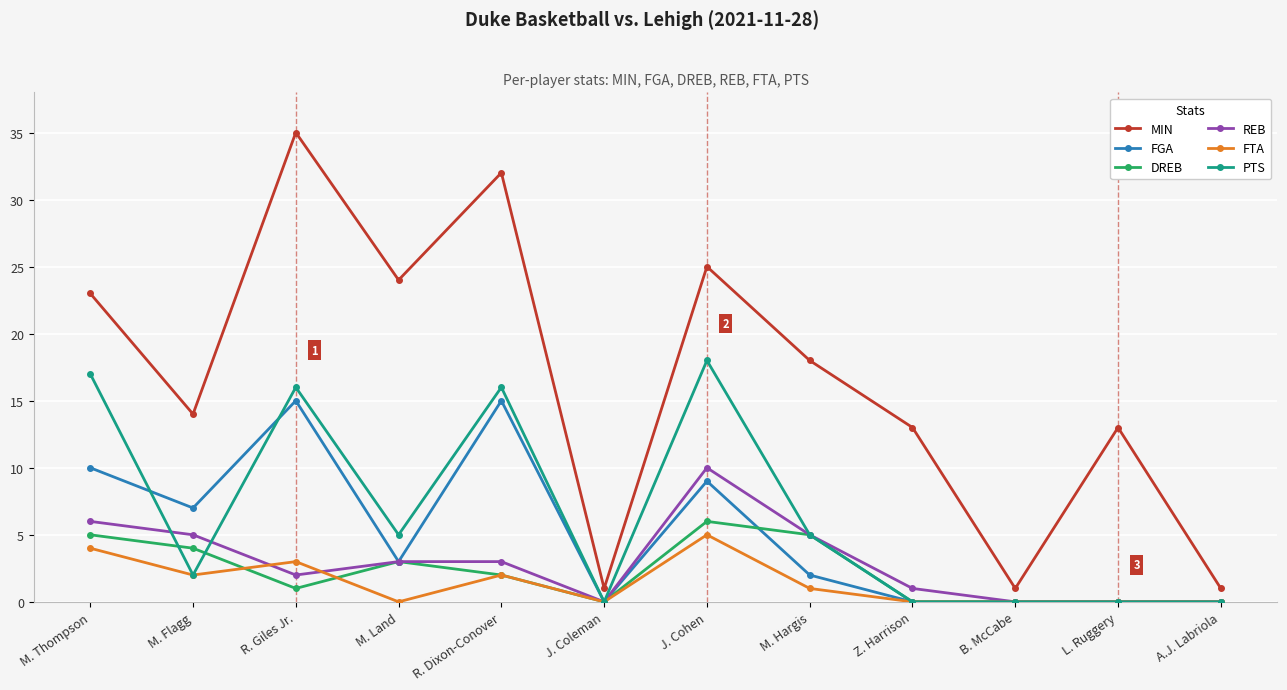

How many categories are shown in the chart?

12